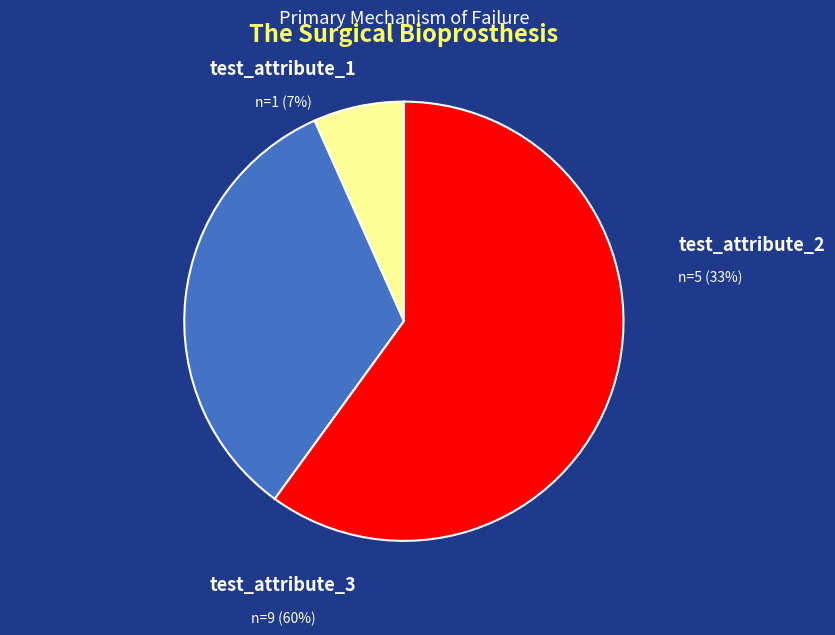

Which category has the smallest portion of the pie?

test_attribute_1